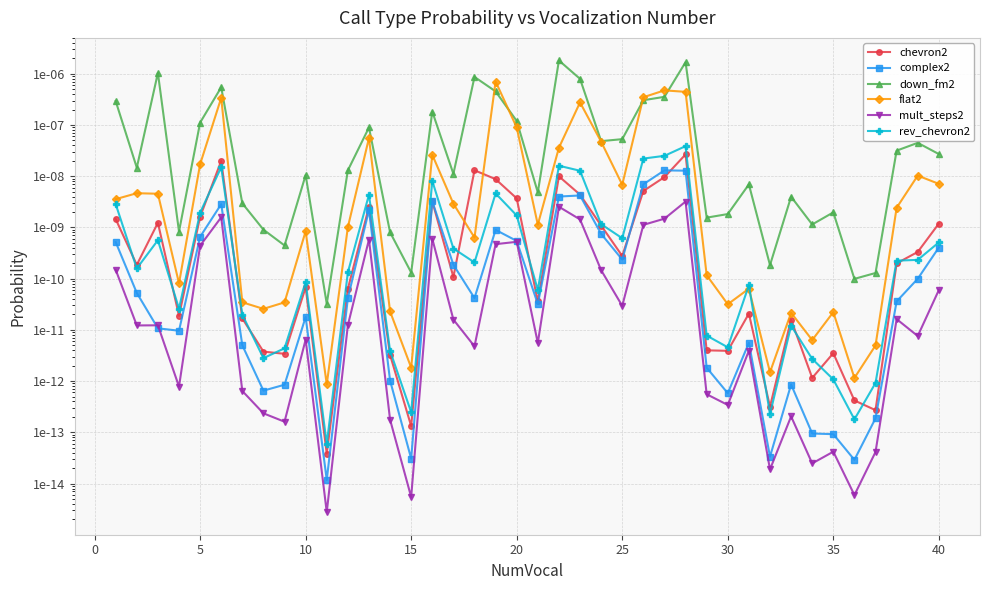

Does the chart have visible grid lines?

Yes